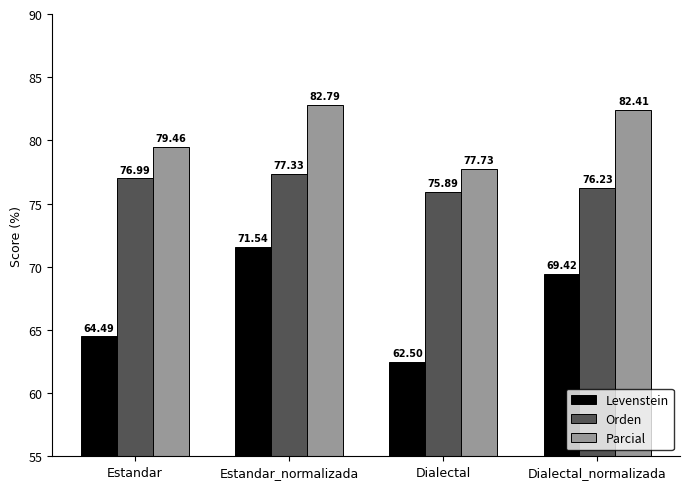

What is the sum of the Orden values at Estandar_normalizada and Dialectal?

153.2